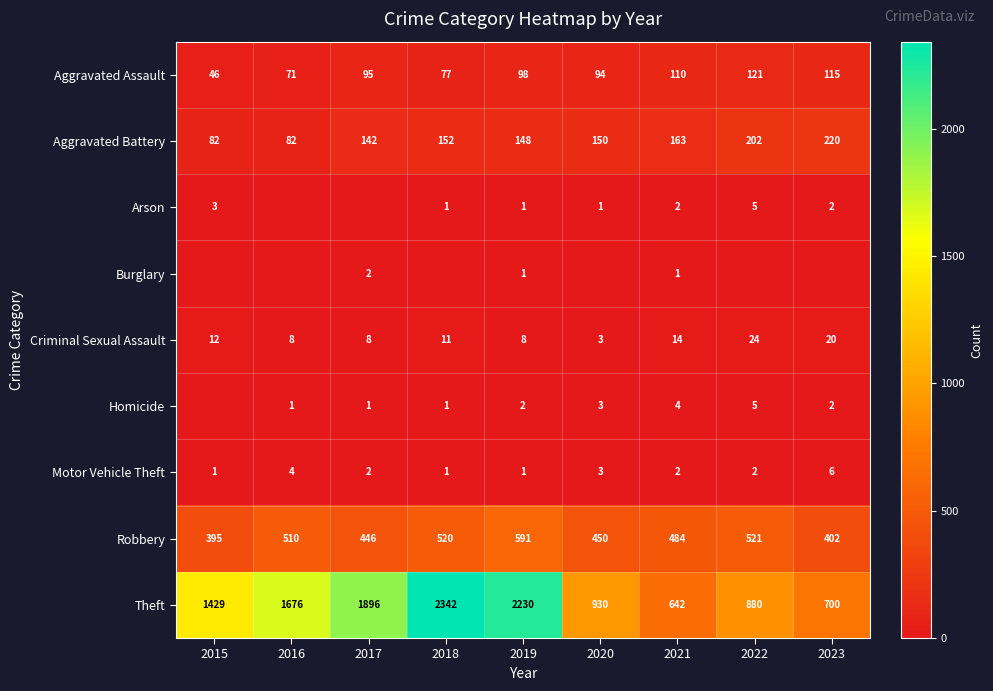

How many values in the Motor Vehicle Theft series are below 2?

3